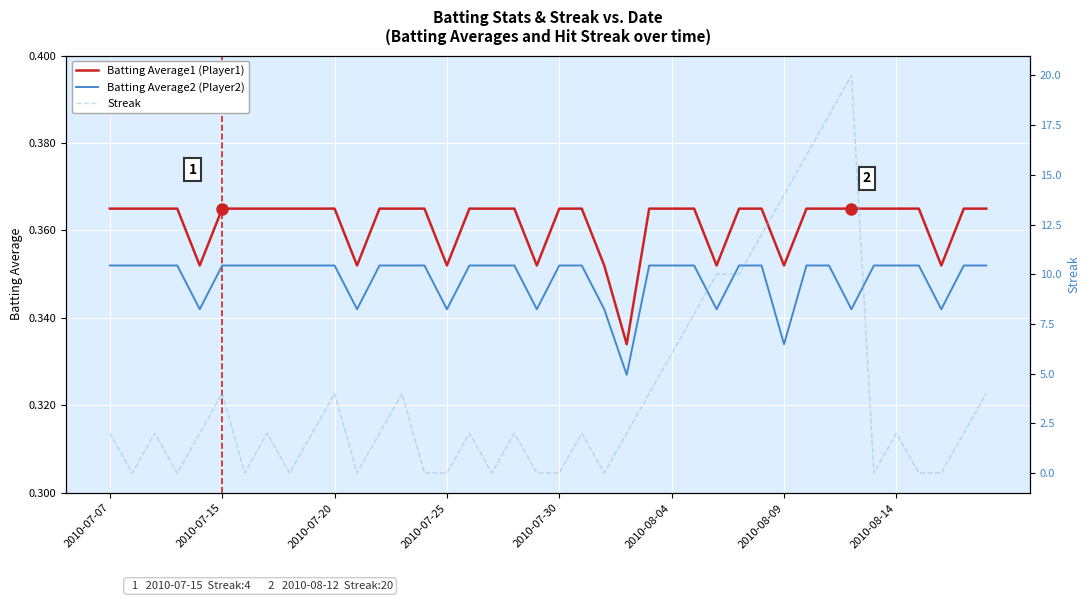

How many values in the Streak series exceed 2?

14